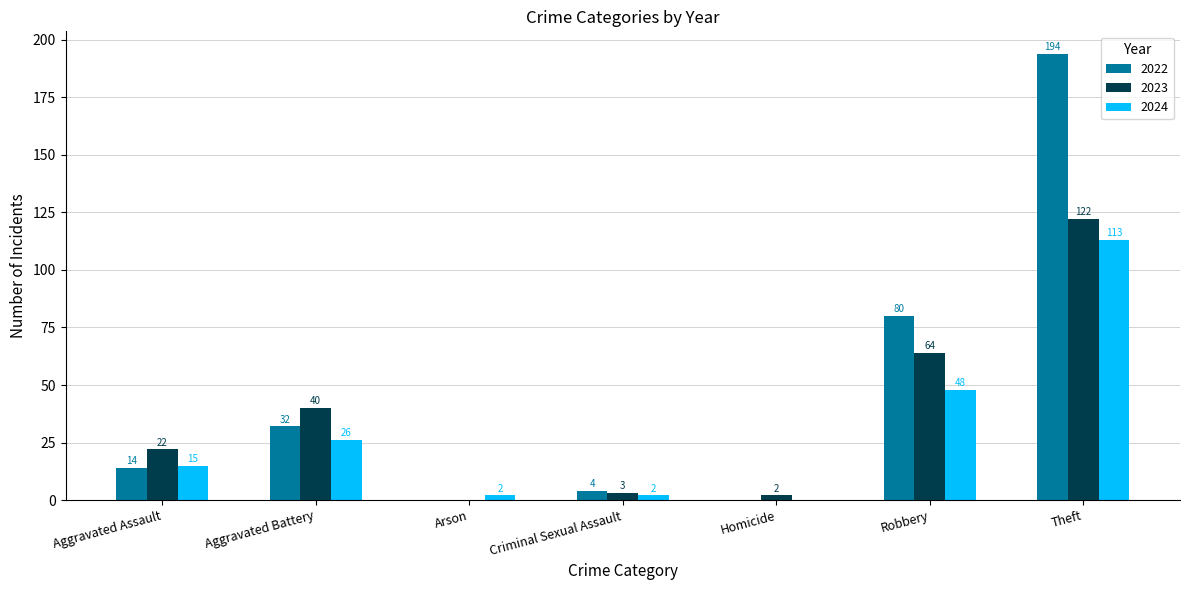

What is the approximate value of 2022 at Theft, to the nearest 10?

190